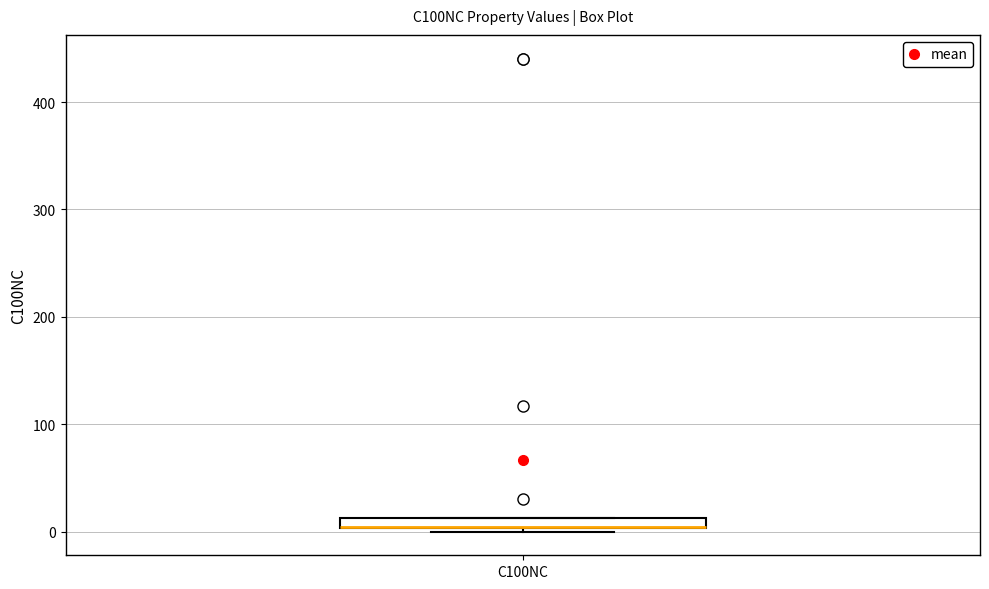

Where is the upper edge of the box for C100NC on the y-axis? The values are not printed on the chart, so give them approximately, as read against the axis.

10